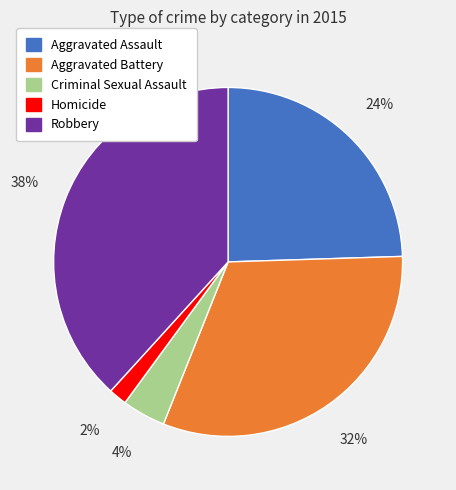

Is there a majority slice in this chart?

No